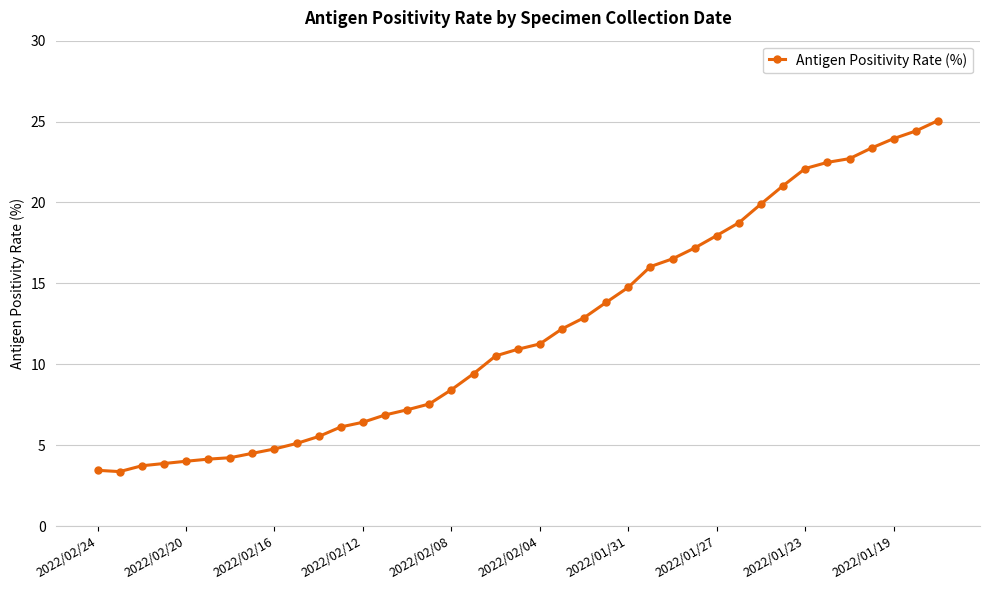

What is the difference between the maximum and minimum values?

21.7